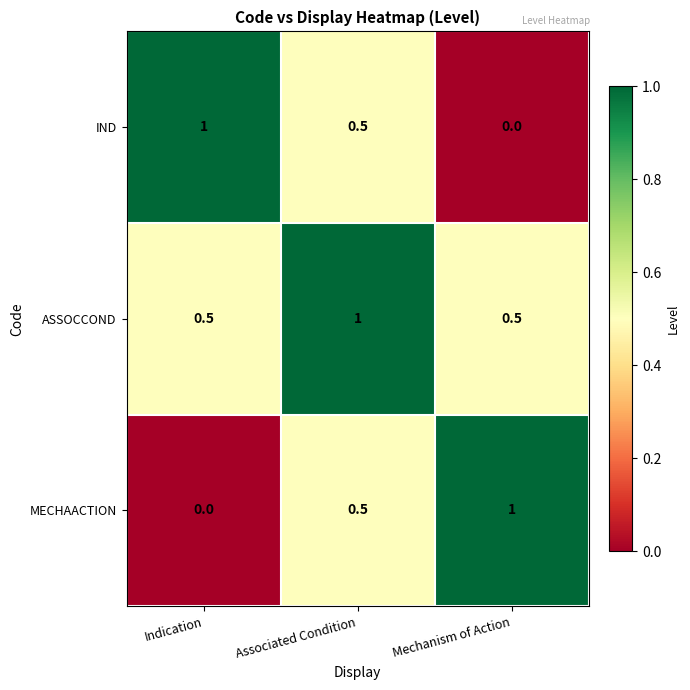

What is the total value across all series at Mechanism of Action?

1.5